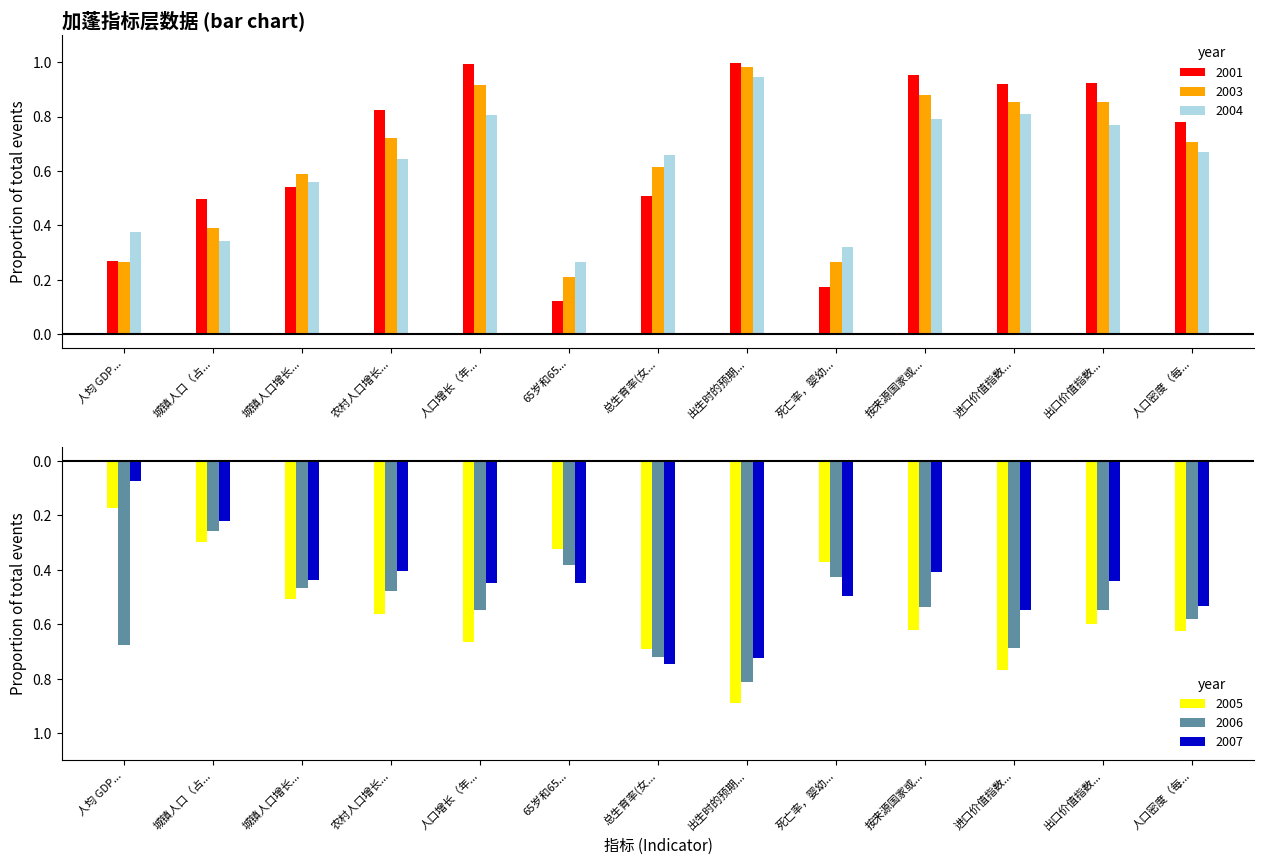

What is the highest value of the 2001 series?

1.0